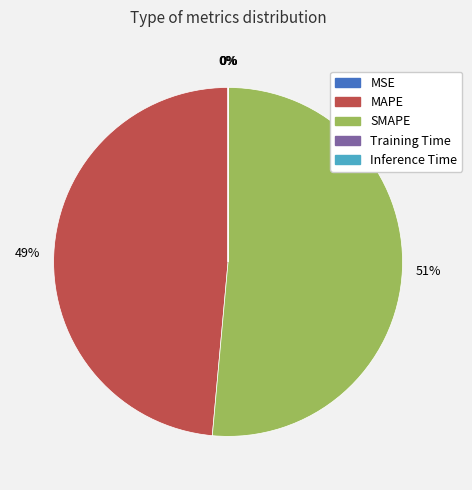

Which has a higher value, MAPE or SMAPE?

SMAPE